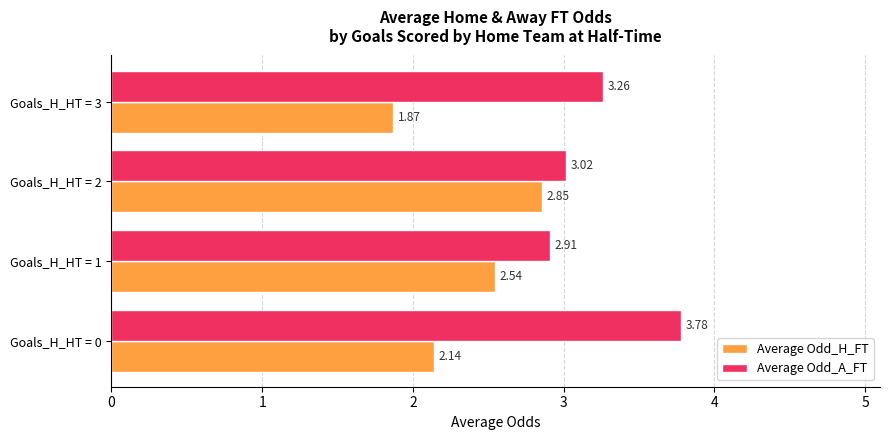

Which series has the largest total across all categories?

Average Odd_A_FT